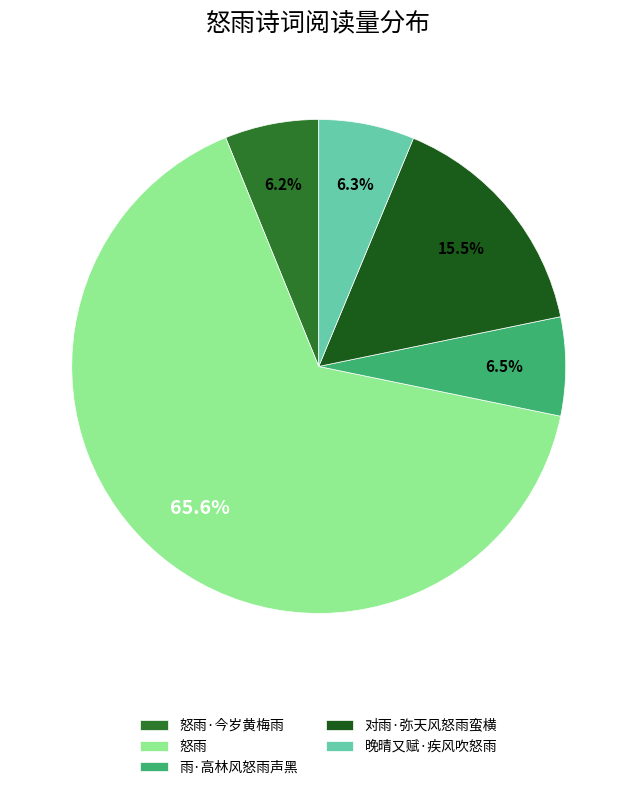

Is 怒雨 the majority of the pie?

Yes